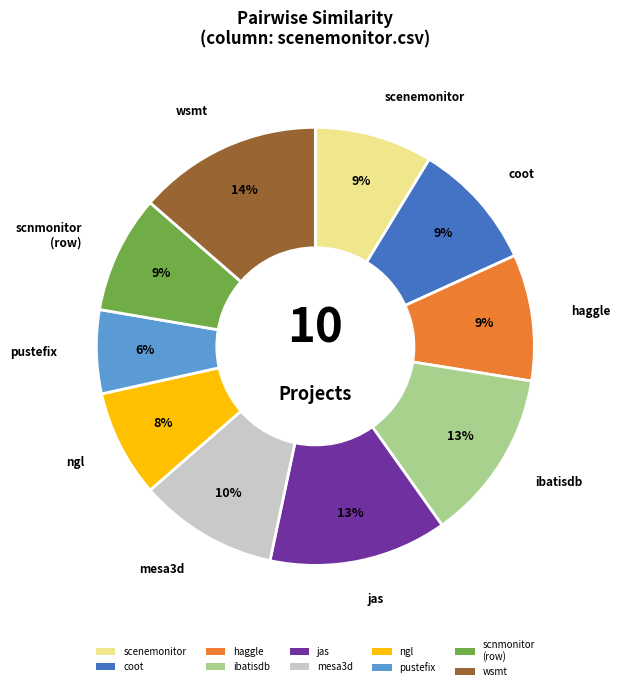

Is there any slice that represents more than half of the pie?

No